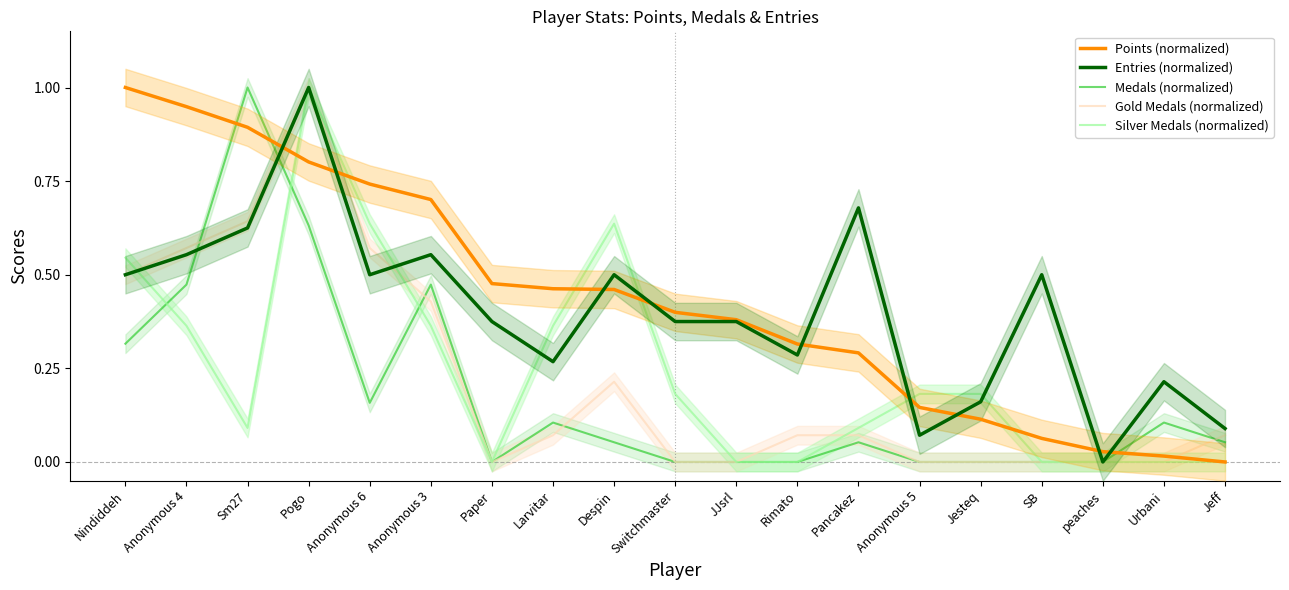

Reading left to right, extract all data points from this chart.

Points (normalized): 1.0	0.9	0.9	0.8	0.7	0.7	0.5	0.5	0.5	0.4	0.4	0.3	0.3	0.1	0.1	0.1	0.0	0.0	0.0
Entries (normalized): 0.5	0.6	0.6	1.0	0.5	0.6	0.4	0.3	0.5	0.4	0.4	0.3	0.7	0.1	0.2	0.5	0.0	0.2	0.1
Medals (normalized): 0.3	0.5	1.0	0.6	0.2	0.5	0.0	0.1	0.1	0.0	0.0	0.0	0.1	0.0	0.0	0.0	0.0	0.1	0.1
Gold Medals (normalized): 0.5	0.6	0.6	1.0	0.6	0.4	0.0	0.1	0.2	0.0	0.0	0.1	0.1	0.0	0.0	0.0	0.0	0.0	0.1
Silver Medals (normalized): 0.5	0.4	0.1	1.0	0.6	0.4	0.0	0.4	0.6	0.2	0.0	0.0	0.1	0.2	0.2	0.0	0.0	0.0	0.0